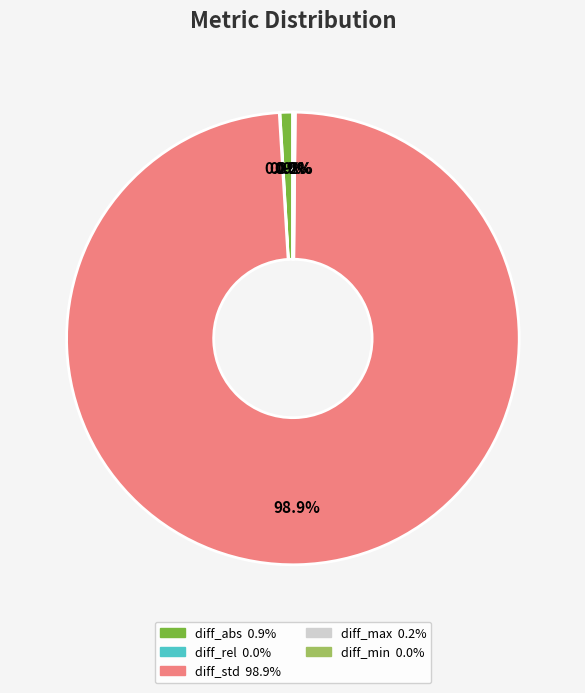

Is there a majority slice in this chart?

Yes